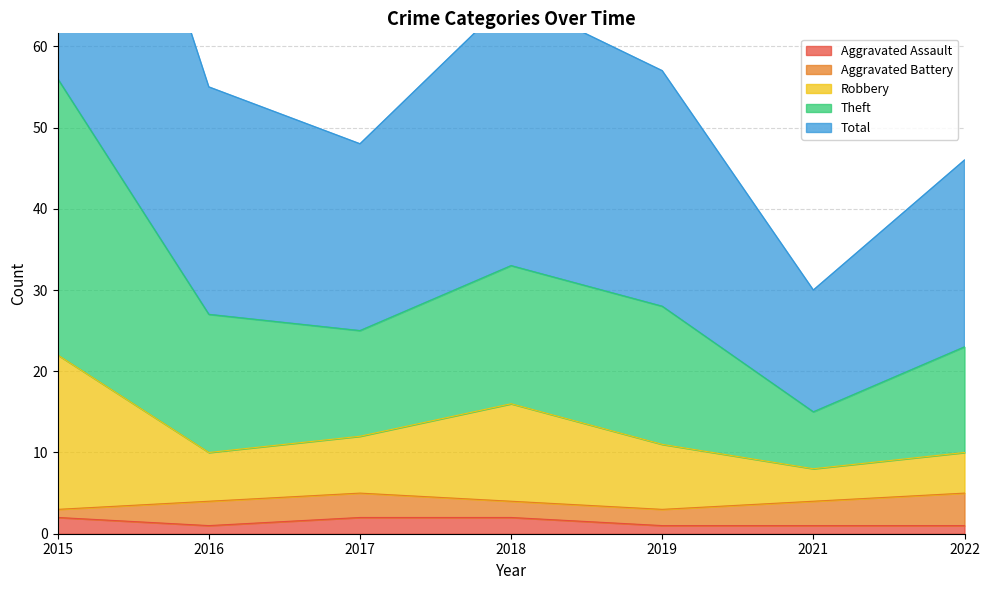

The Aggravated Assault series shows 1 at 2016. True or false?

True